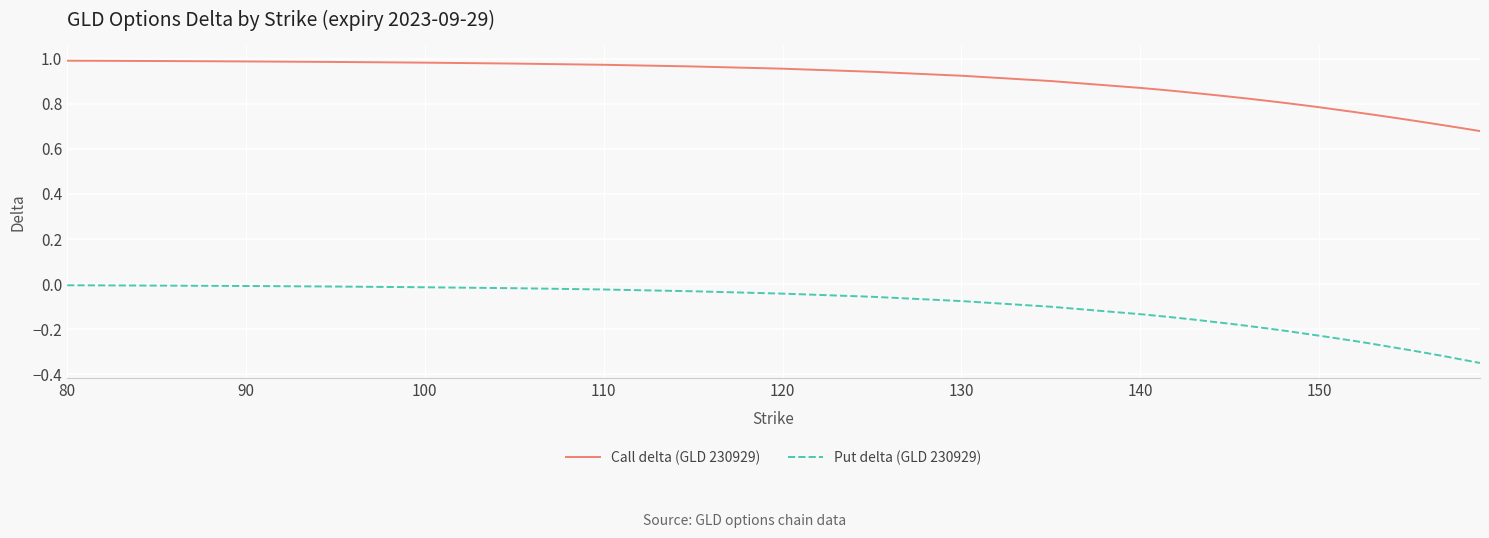

True or false: Call delta (GLD 230929) and Put delta (GLD 230929) cross at least once.

False